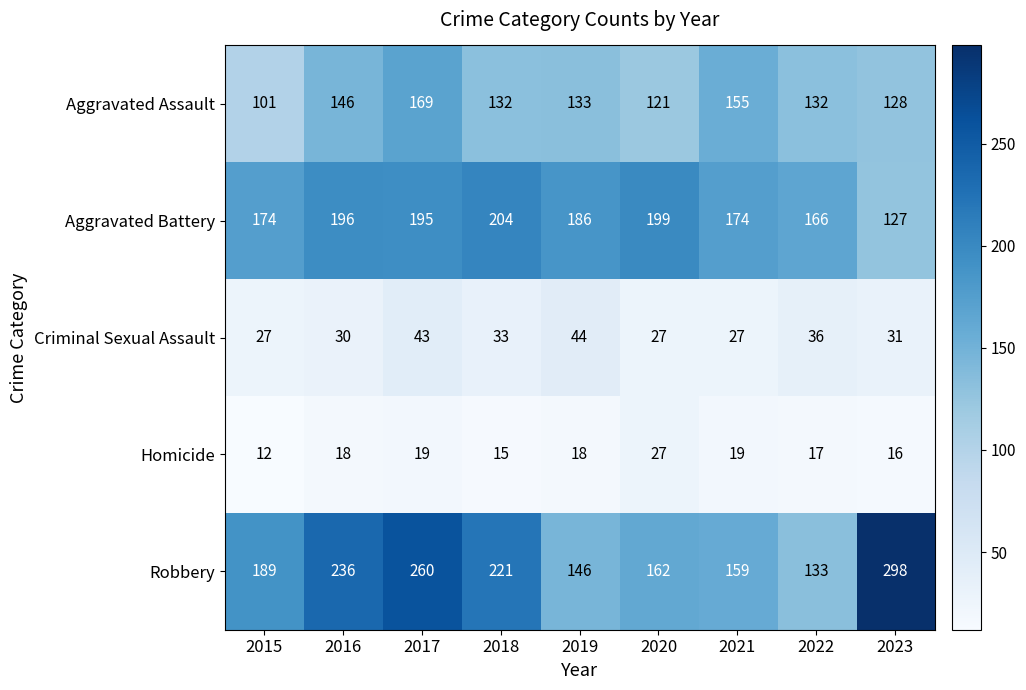

The value of Criminal Sexual Assault at 2015 is 6. True or false?

False